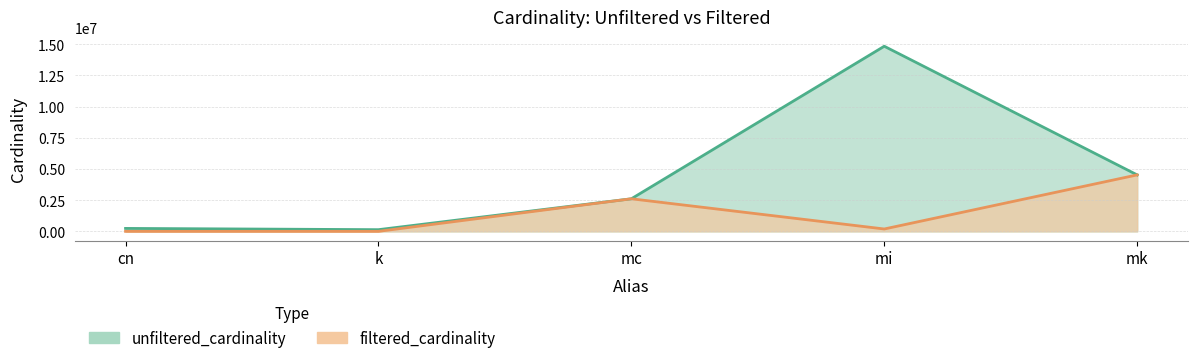

What is the difference between the maximum and minimum values in the unfiltered_cardinality series?

14701550